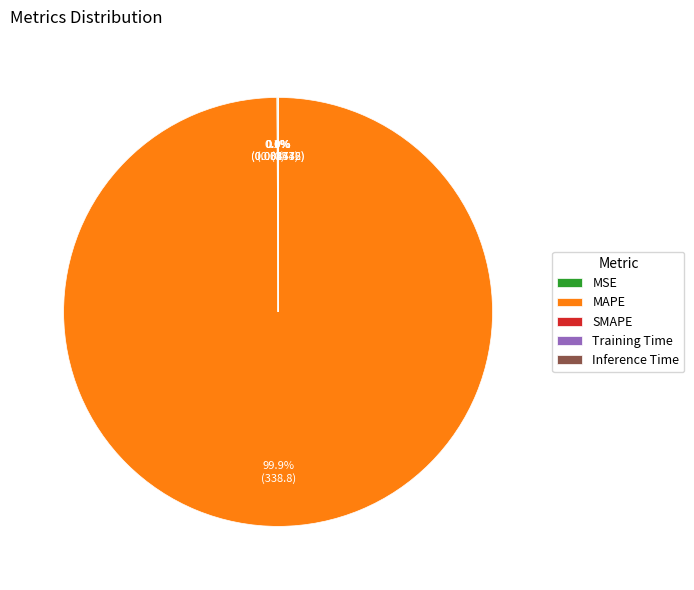

Which slice is the largest?

MAPE